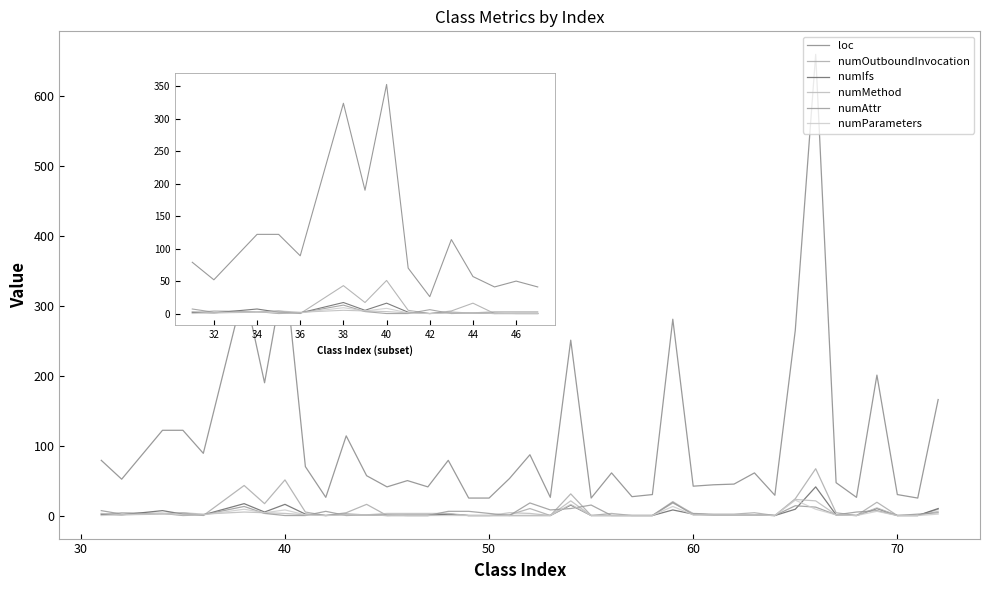

What is the value of the numOutboundInvocation point at the 14th from the left?

1